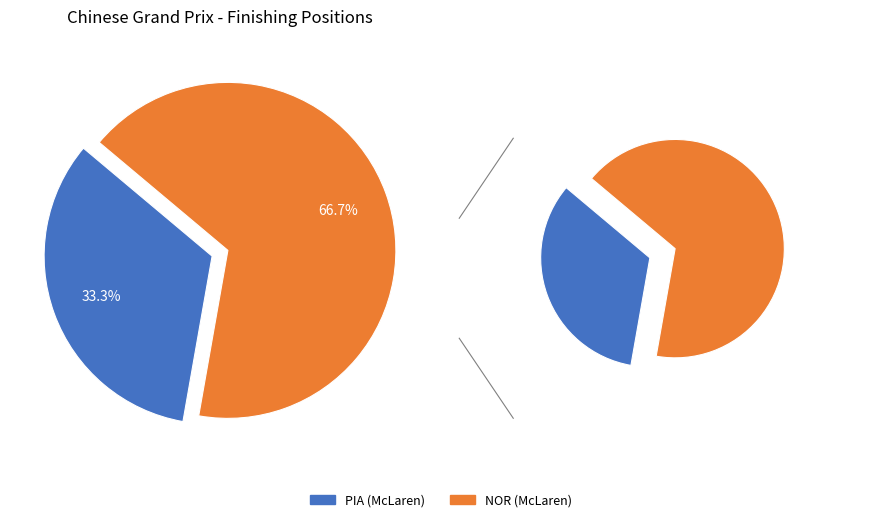

Count the number of slices in the pie.

2